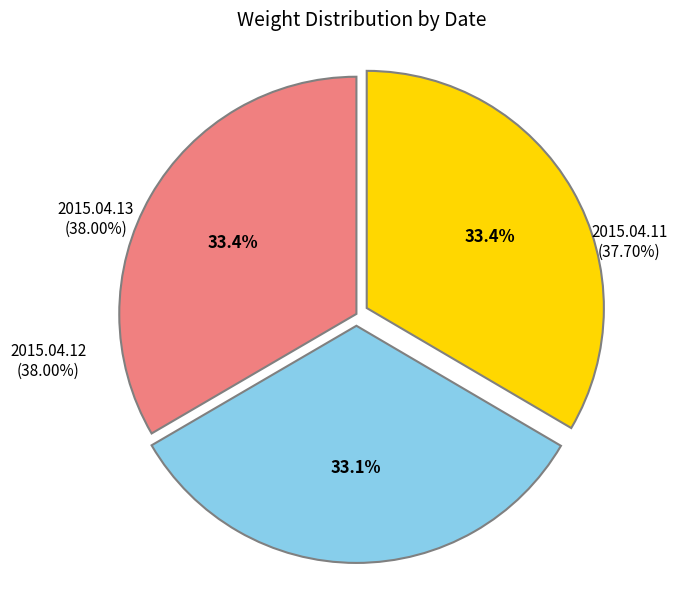

How many segments does this pie chart have?

3